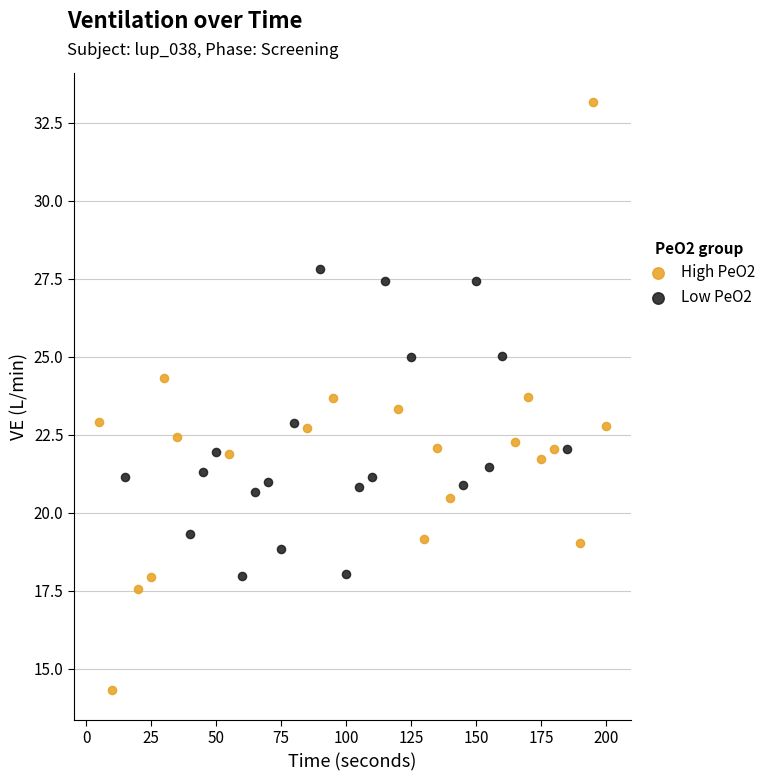

Which series reaches the minimum Y coordinate?

High PeO2